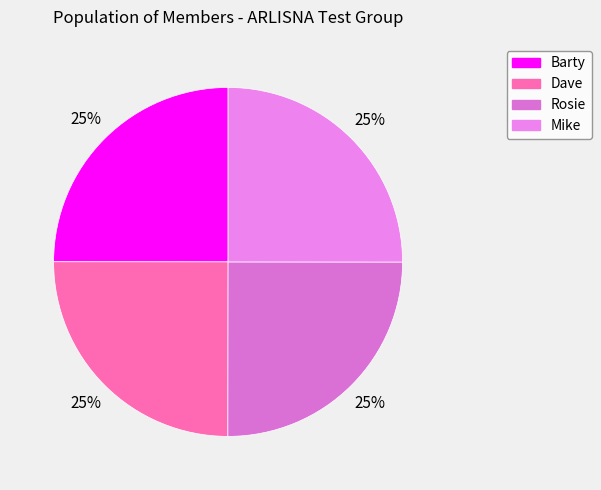

Count the number of slices in the pie.

4